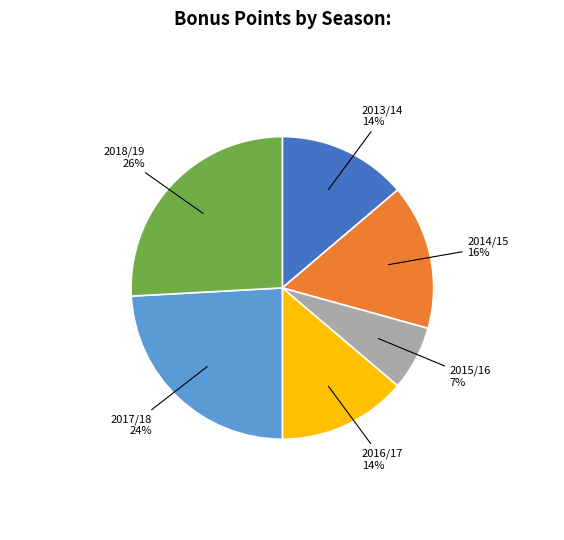

To the nearest percent, what is the difference between the largest and smallest slice percentages?

19%